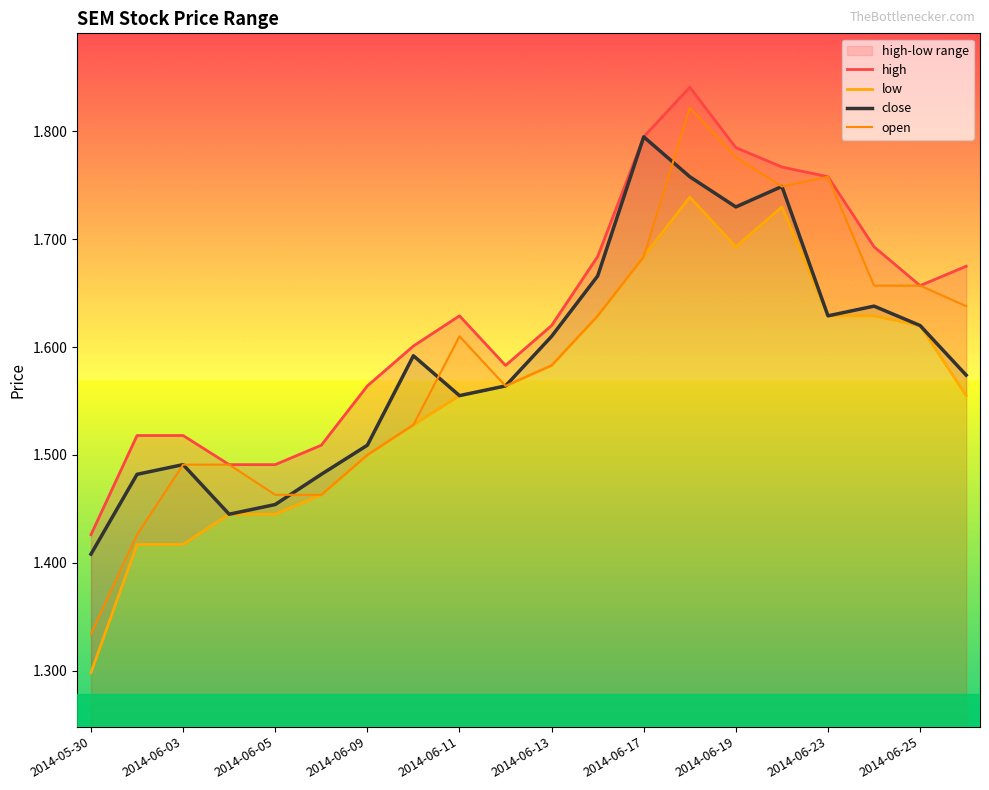

Which category has the lowest value in the open series?

2014-05-30